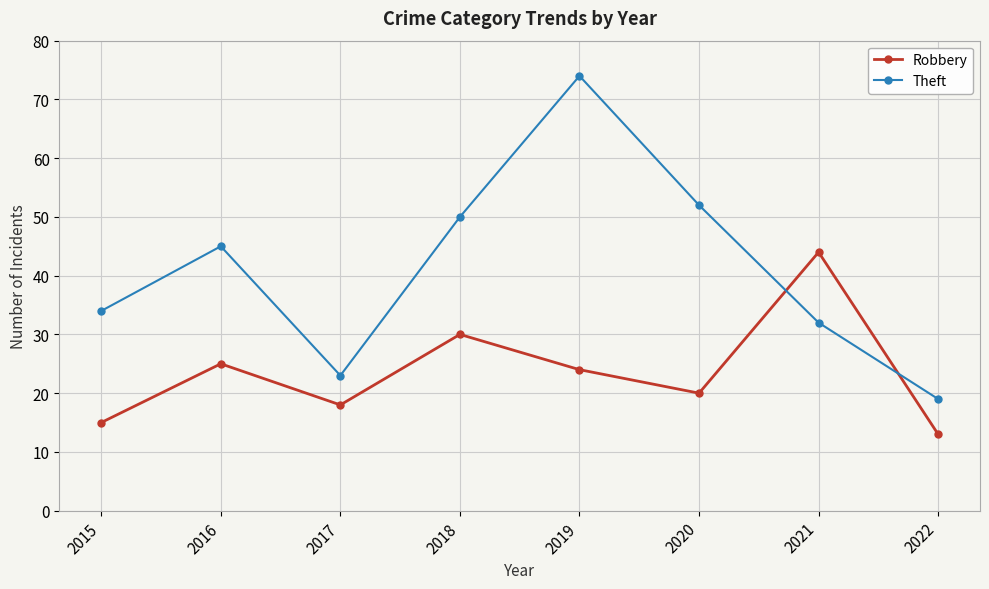

At which category does the chart reach its minimum across all series?

2022